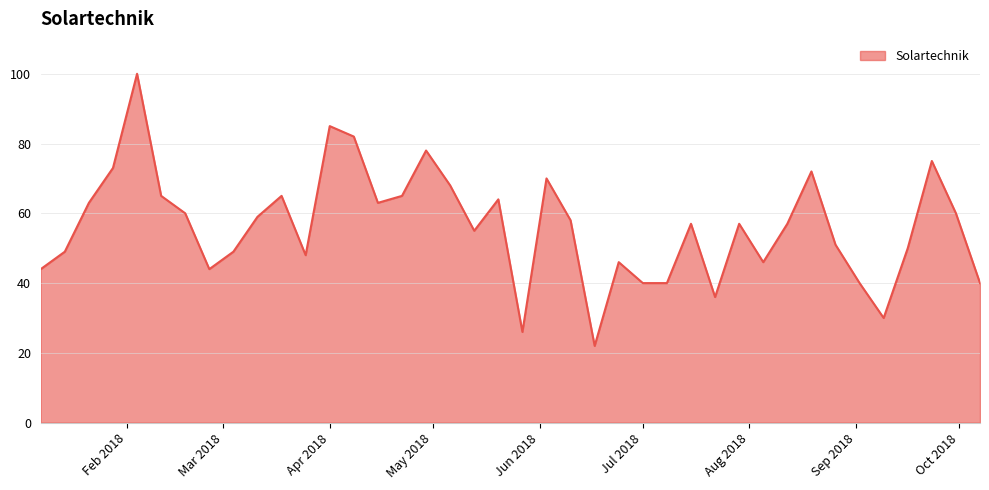

What is the minimum value shown in the chart?

22